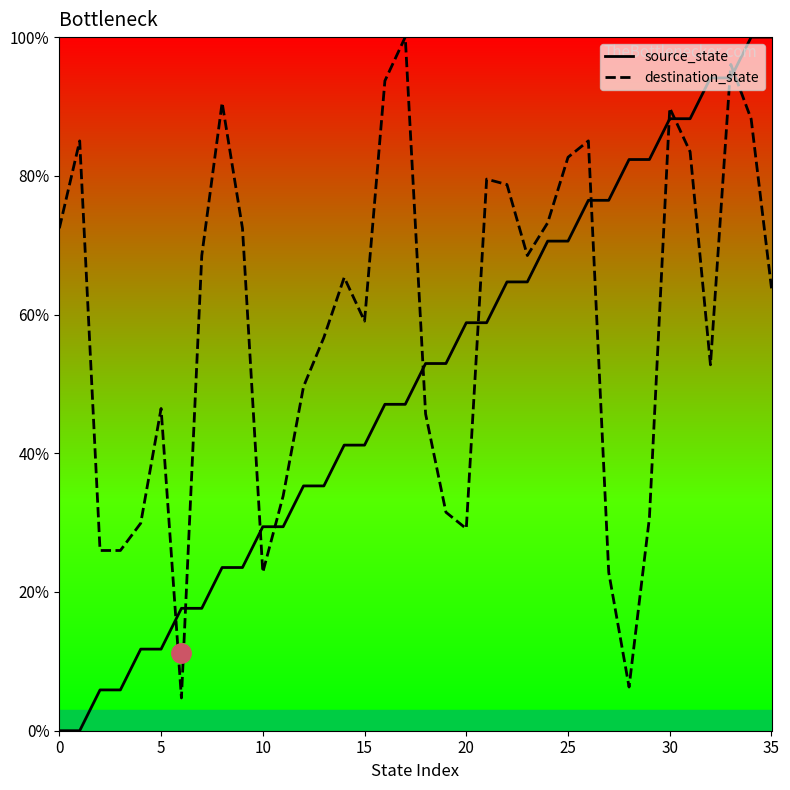

True or false: source_state and destination_state intersect in this chart.

True